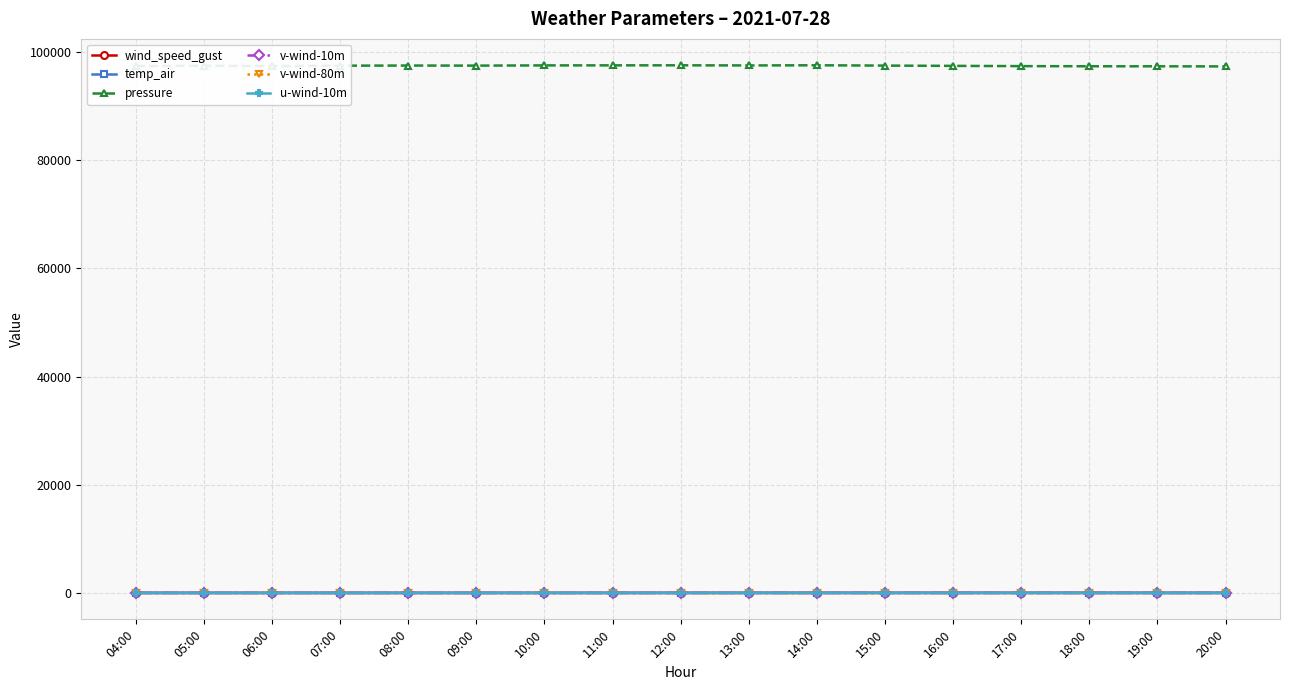

True or false: v-wind-80m has more than 0 interior local peaks.

True